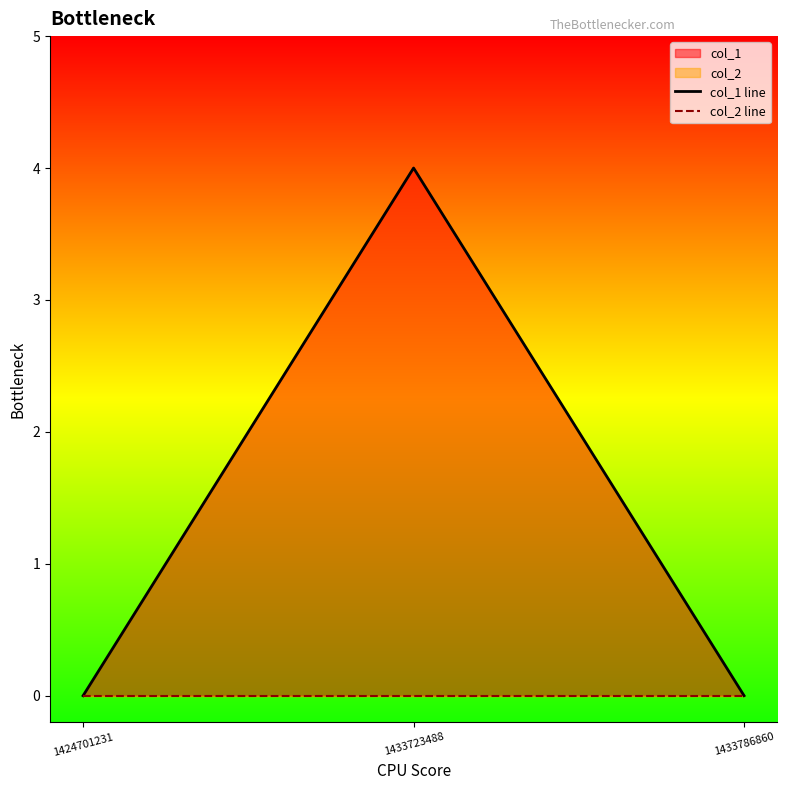

Which has a higher value, 1433723488 or 1433786860?

1433723488